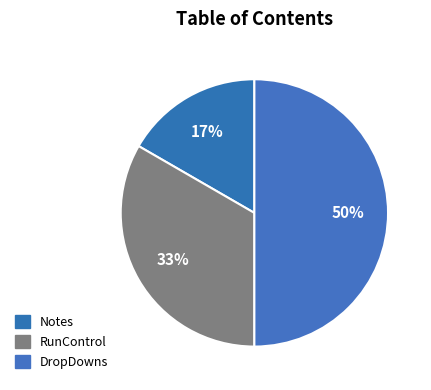

Which category has the smallest portion of the pie?

Notes